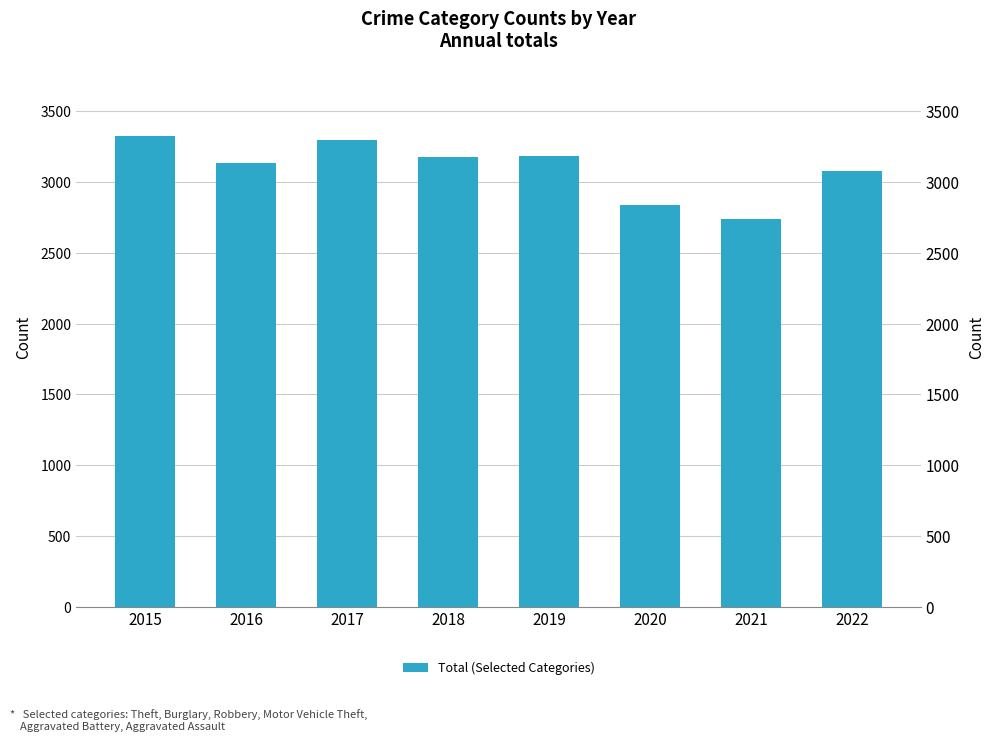

How many data points are above 3180?

3